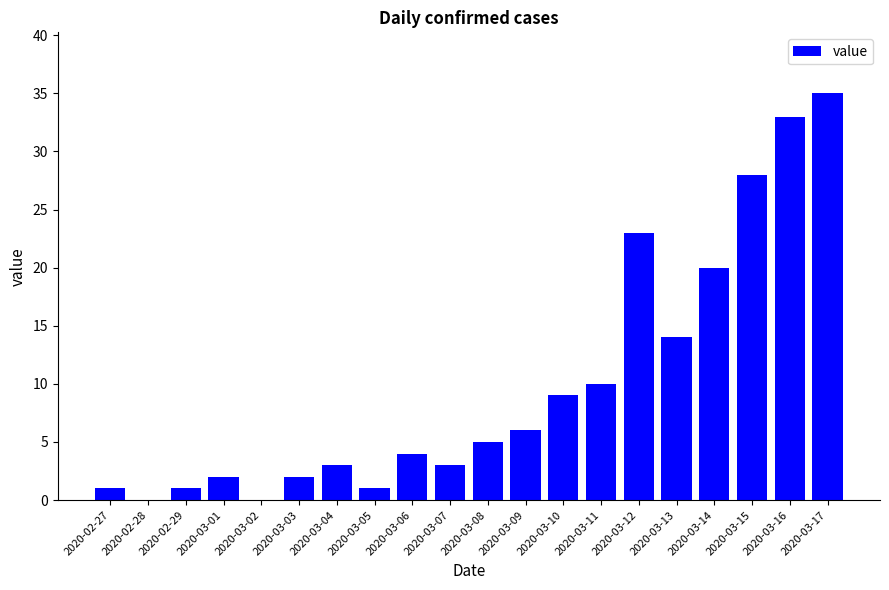

Between 2020-03-01 and 2020-02-28, which is larger?

2020-03-01